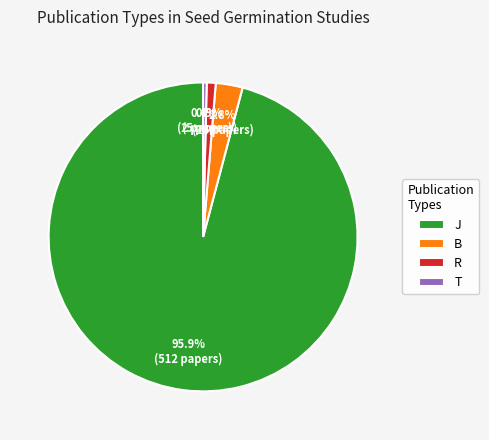

Between T and R, which is larger?

R